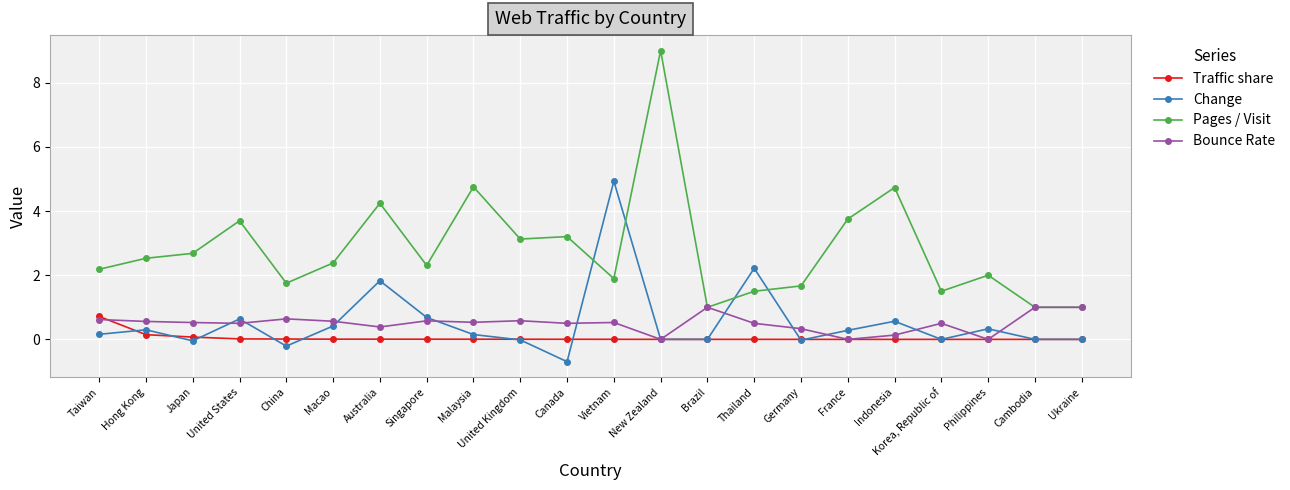

Is it true that Pages / Visit equals 1.6 at Australia?

False